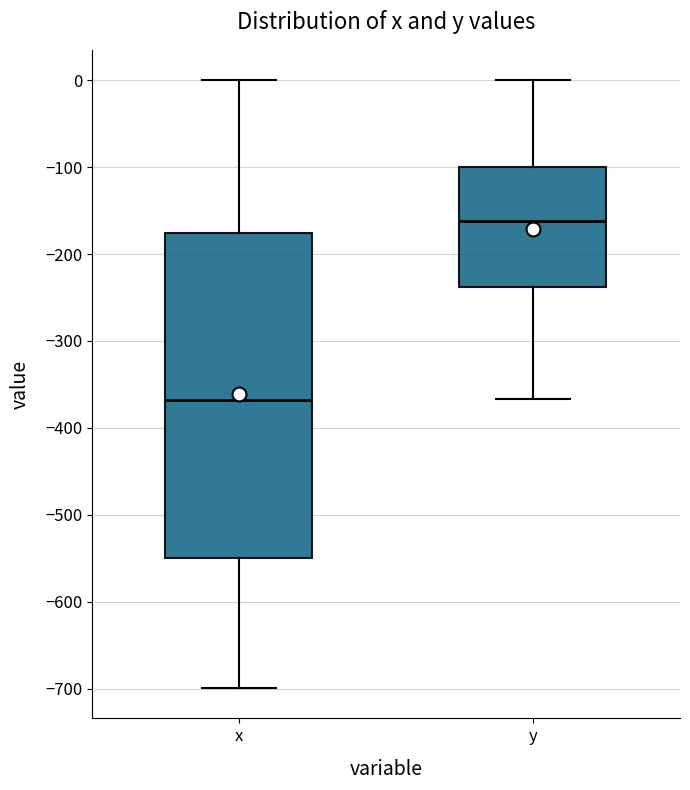

Reading left to right, read every box against the y-axis: the position of its median line, the range the box covers, and the ends of its whiskers. The values are not printed on the chart, so give them approximately, as read against the axis.

x: median -370, box -550 to -180, whiskers -700 to 0
y: median -160, box -240 to -100, whiskers -370 to 0